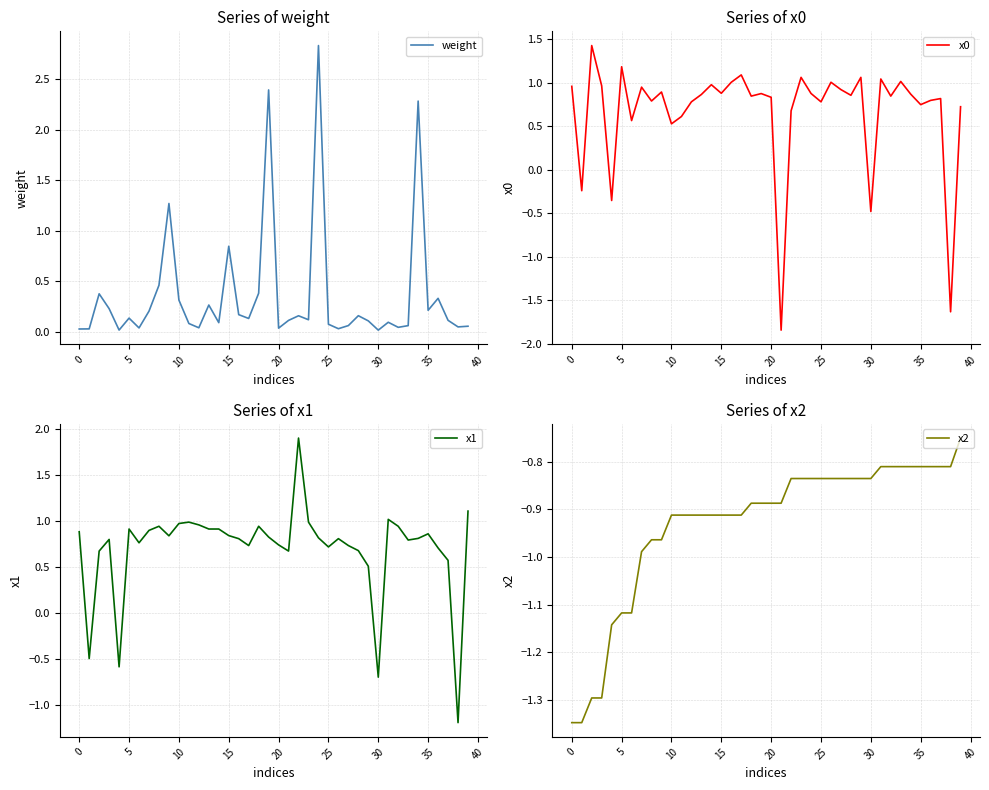

Which series has the largest total across all categories?

x1